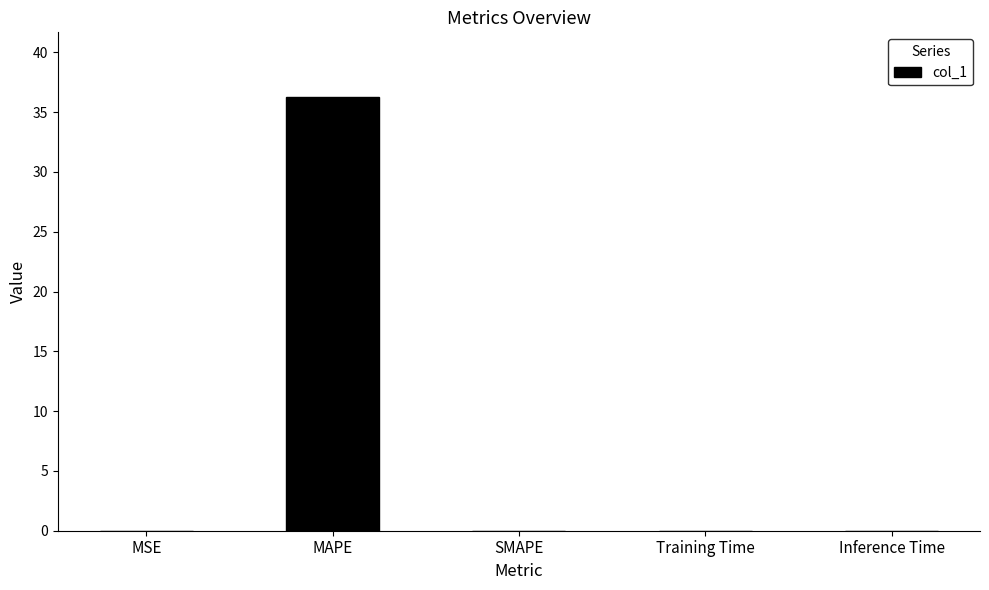

The chart shows a value of 8.8 at MAPE. True or false?

False